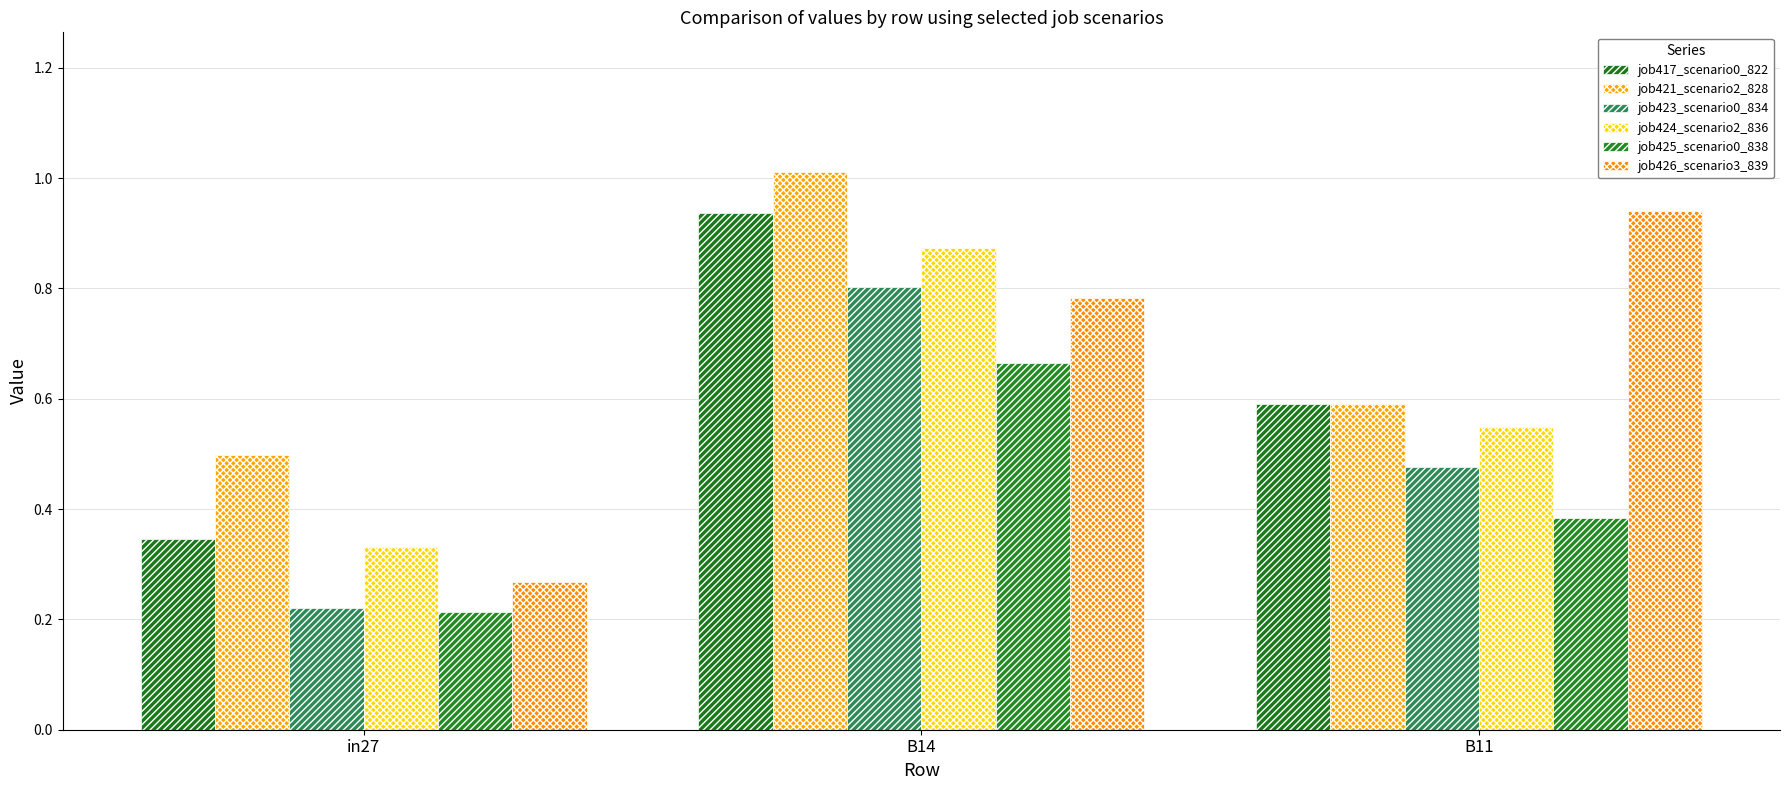

True or false: job417_scenario0_822 has a value of 0.9 at B11.

False